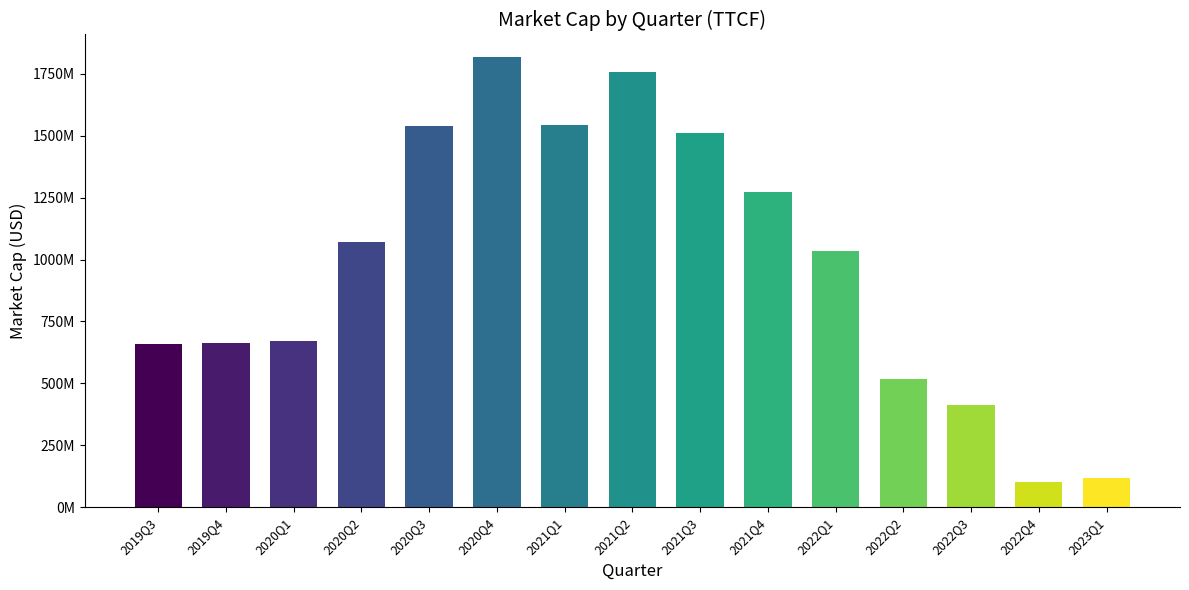

At which label is the value closest to 959728823?

2022Q1